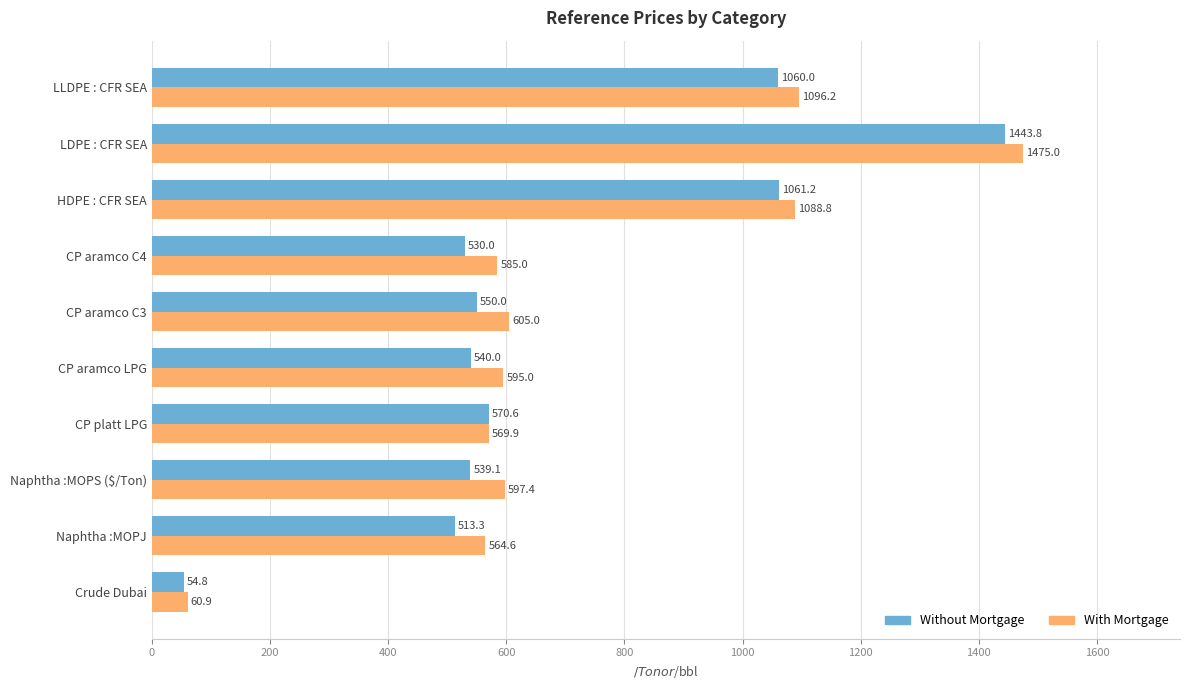

Which series has the largest total across all categories?

With Mortgage